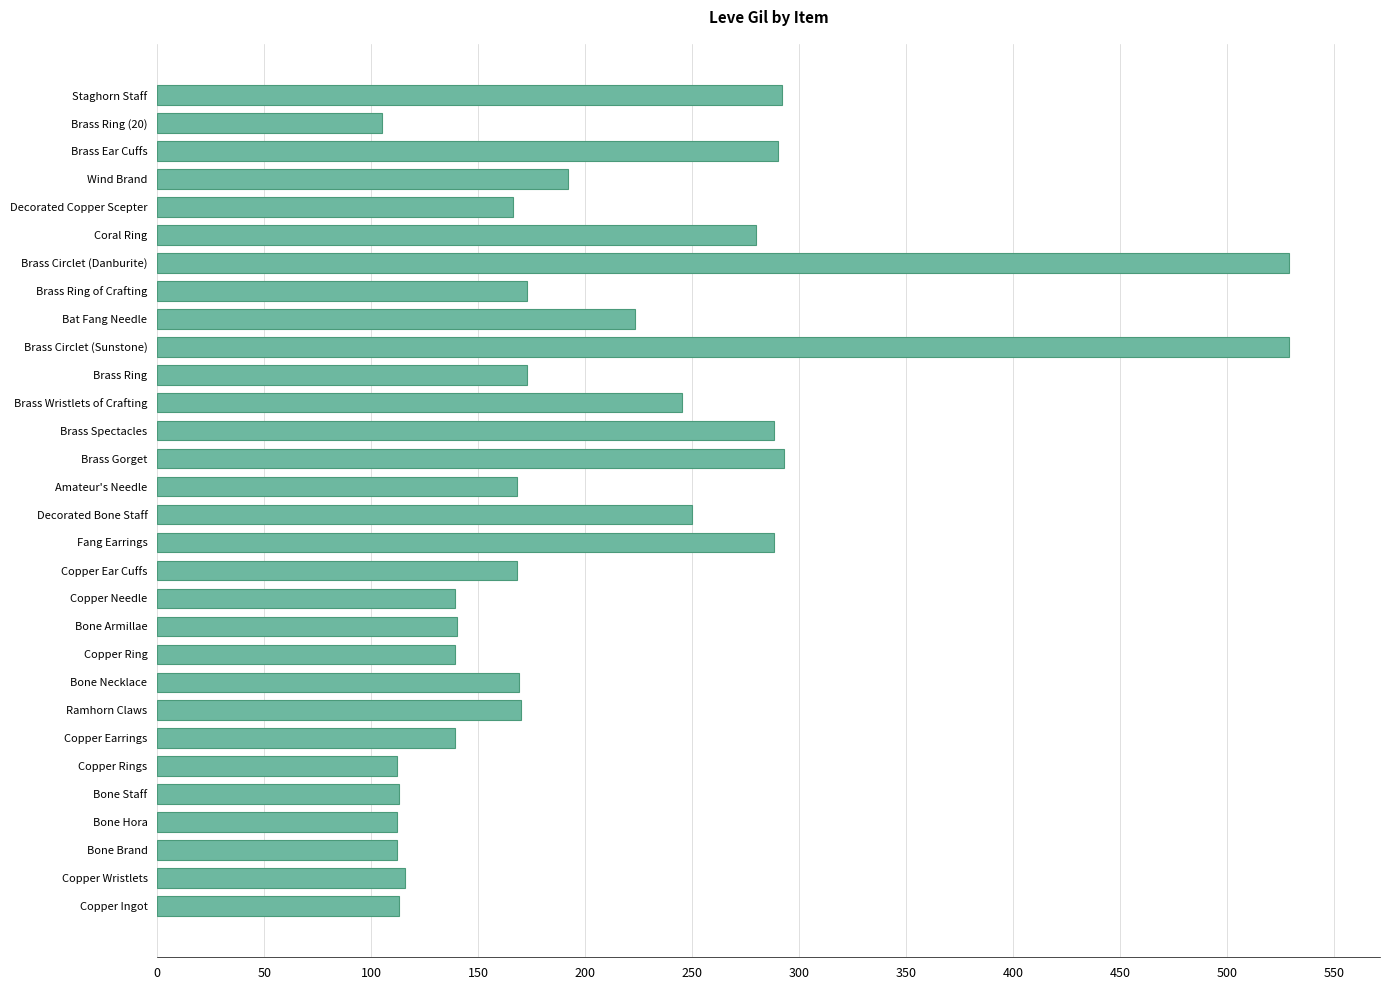

What is the maximum value shown in the chart?

529